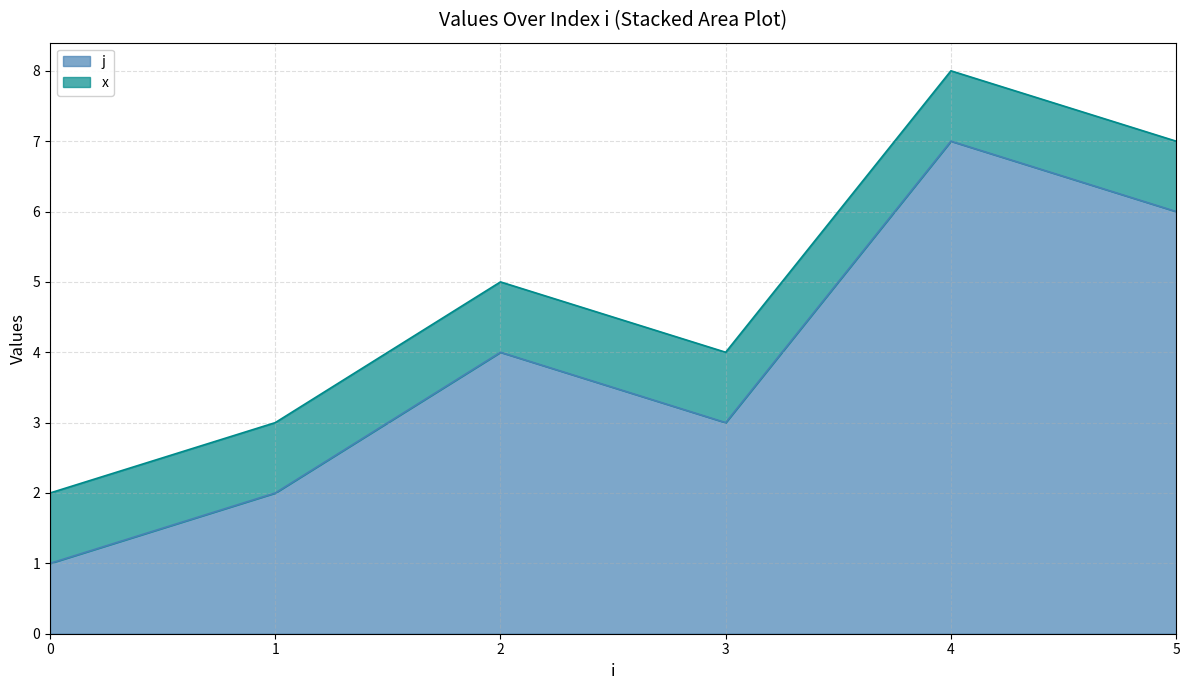

What is the difference between the values at 4 and 0?

6